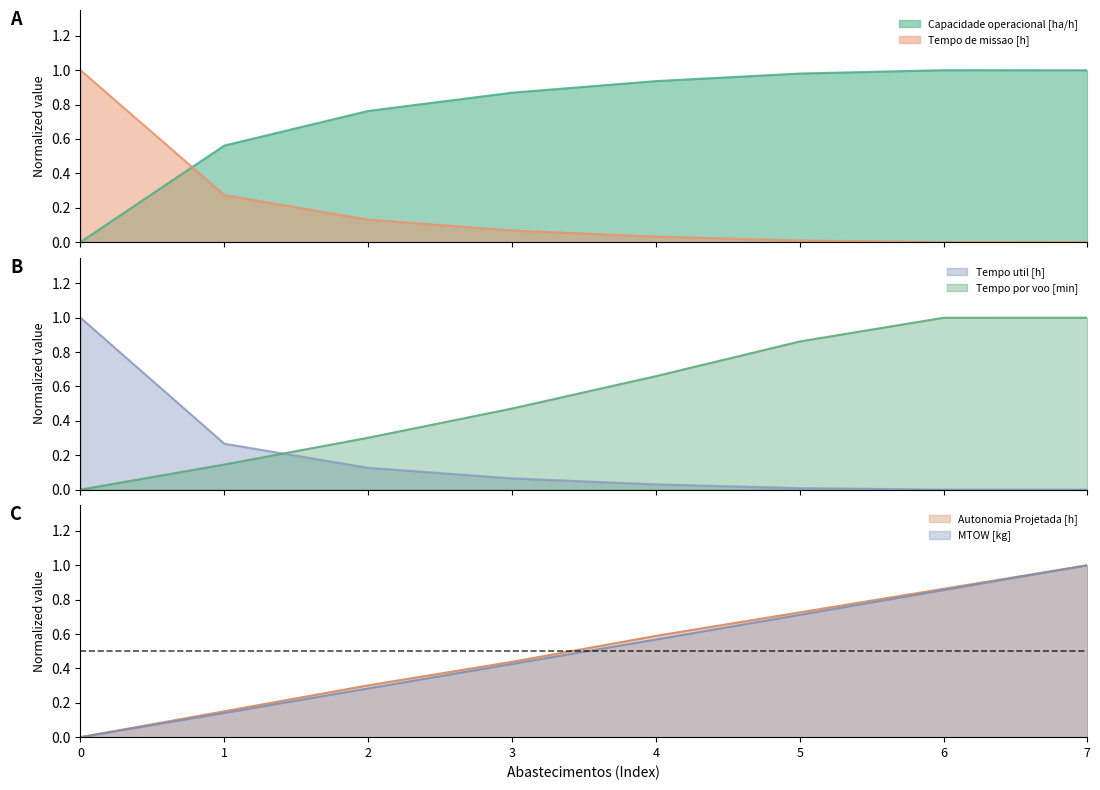

Which series has the largest total across all categories?

Capacidade operacional [ha/h]